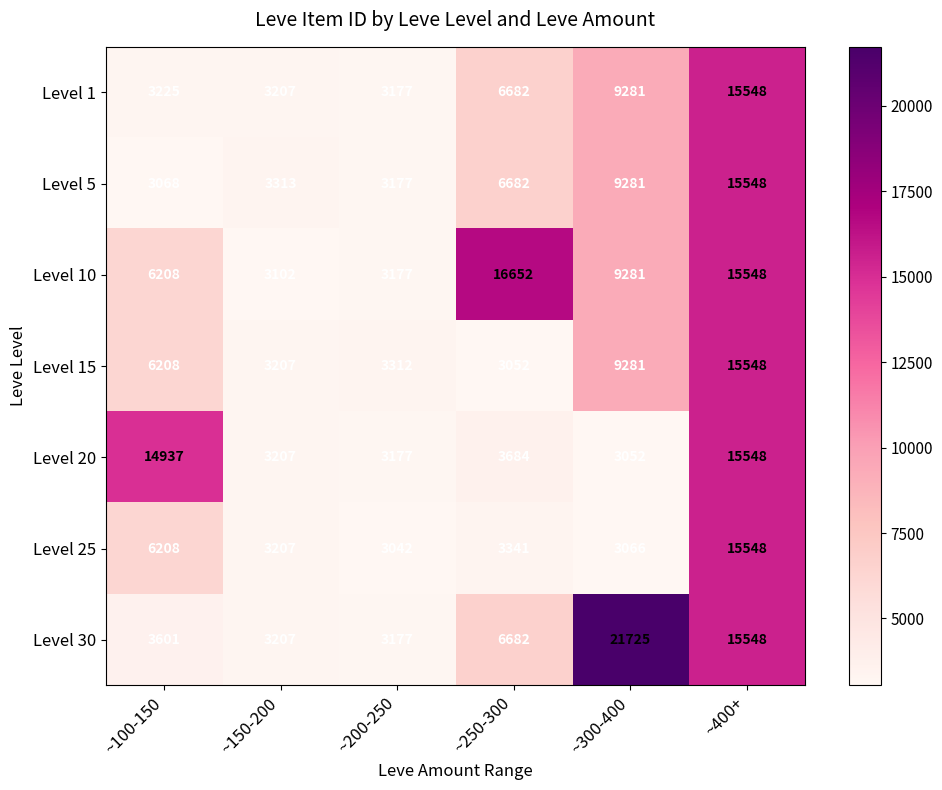

Which label corresponds to the smallest value in the chart?

~200-250